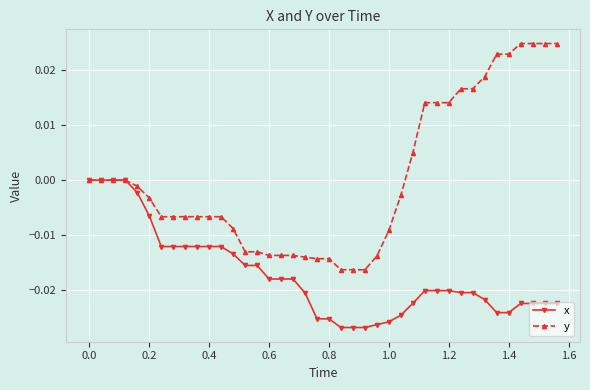

What are all the series names shown in the legend?

x, y